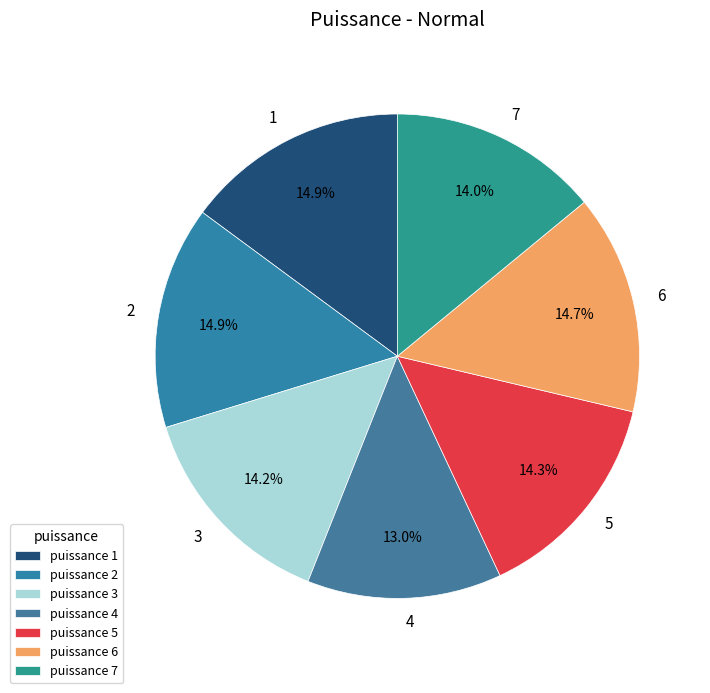

Count the number of slices in the pie.

7